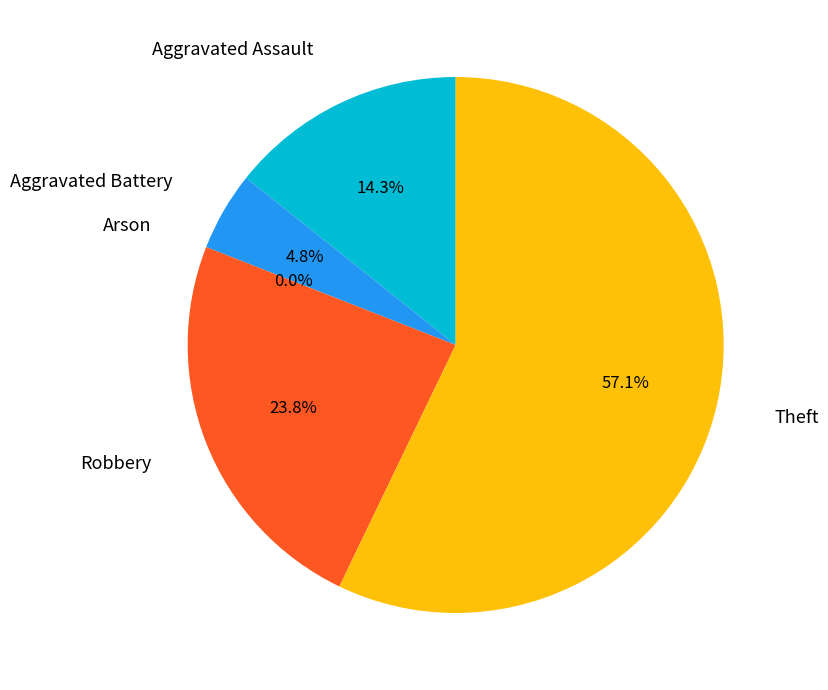

Which slice is the largest?

Theft